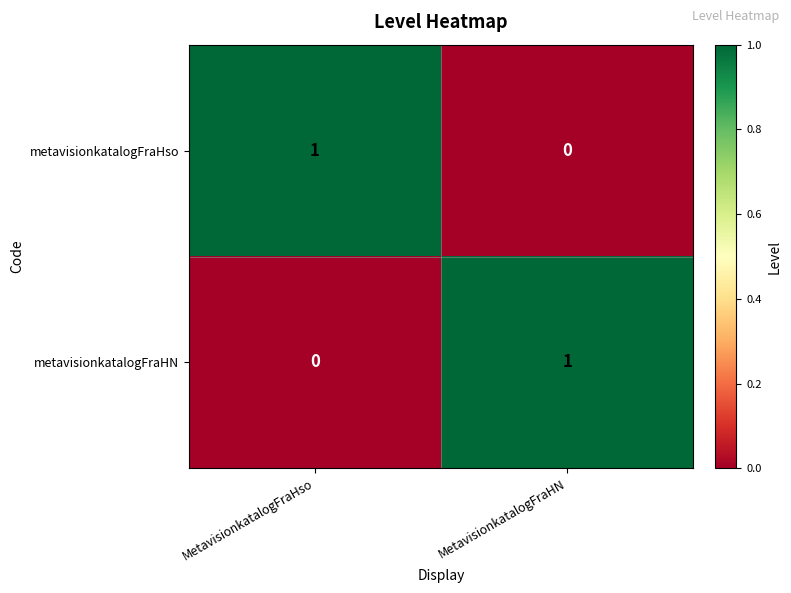

At which label does metavisionkatalogFraHN reach its minimum?

MetavisionkatalogFraHso